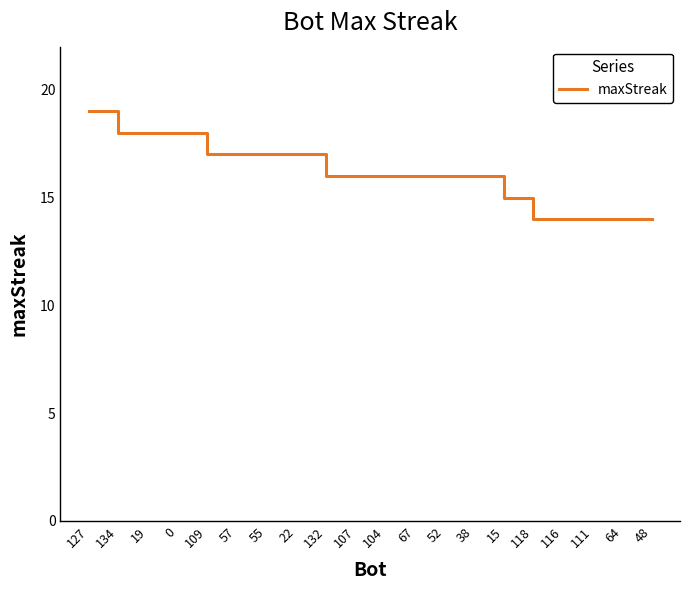

Reading left to right, extract all data points from this chart.

127=19	134=18	19=18	0=18	109=17	57=17	55=17	22=17	132=16	107=16	104=16	67=16	52=16	38=16	15=15	118=14	116=14	111=14	64=14	48=14